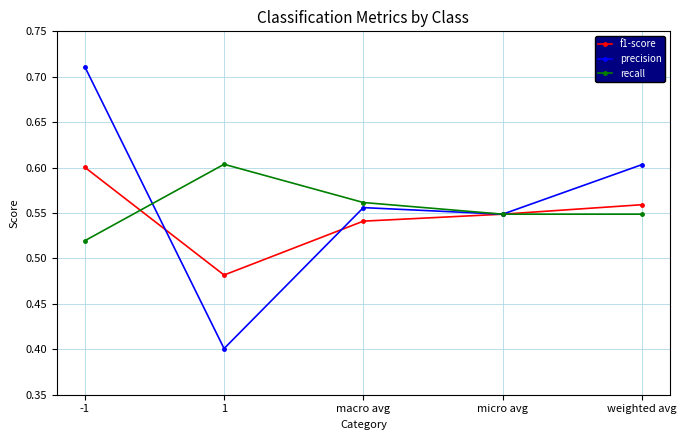

True or false: f1-score has a value of 0.3 at 1.

False